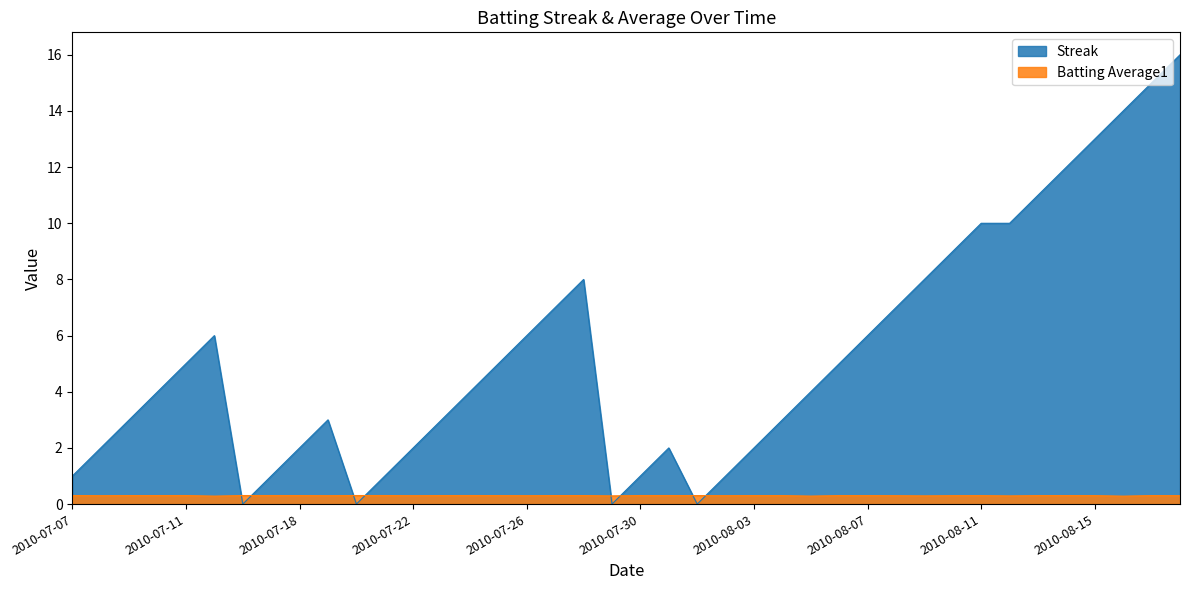

At which category is the sum across all series the highest?

2010-08-18